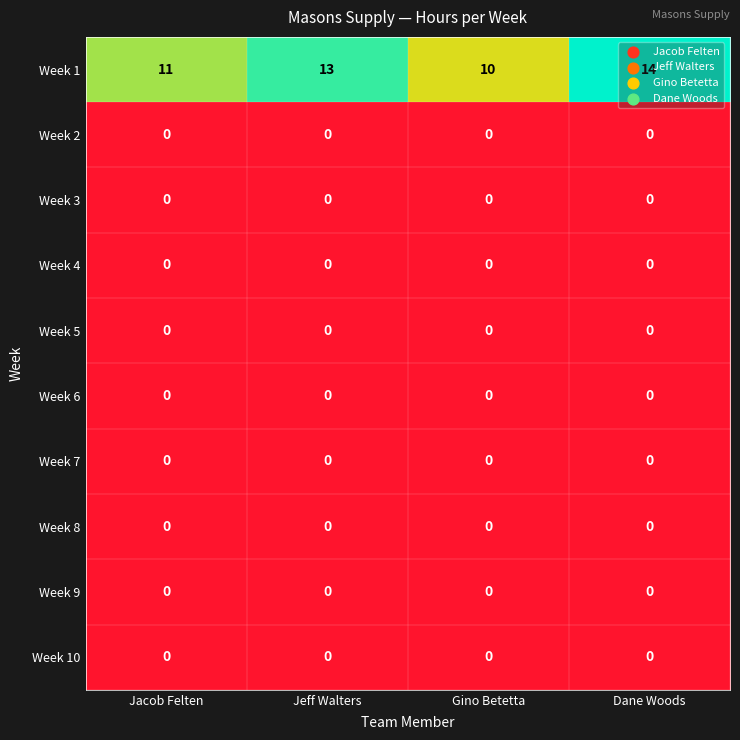

Which series changed the most between Jacob Felten and Gino Betetta?

Week 1